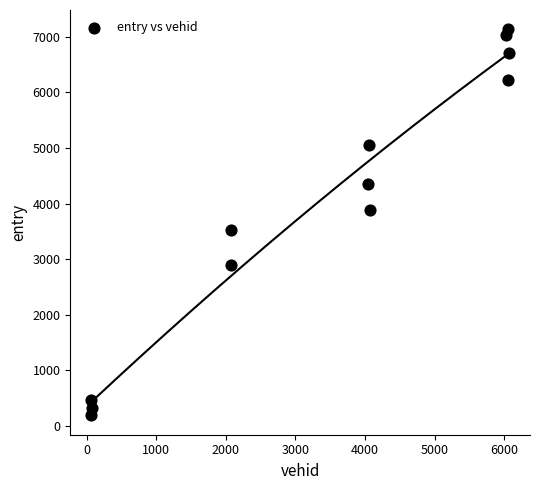

What is the range of X values (max minus min)?

6006.0